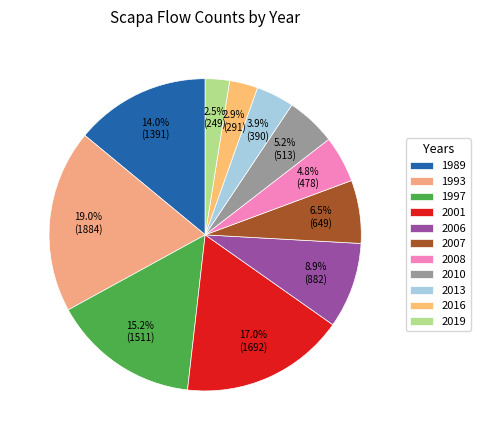

To the nearest percent, what is the combined percentage of 2008 and 2016?

8%